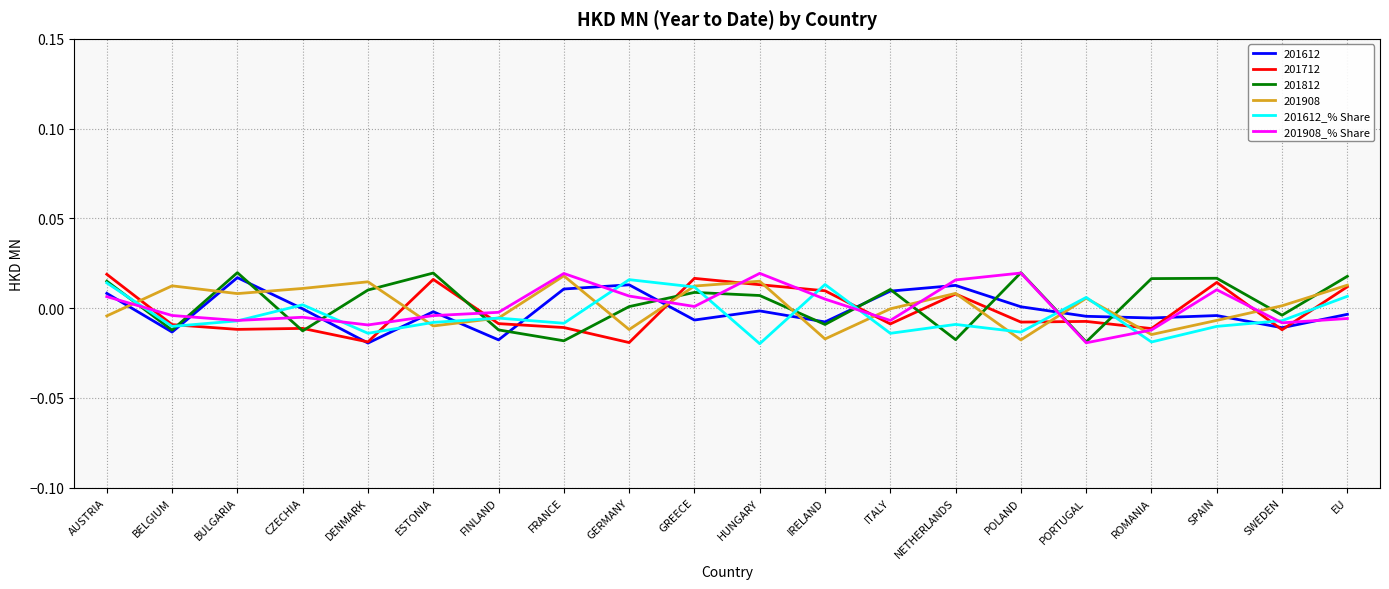

Is this an area chart (filled region under the line)?

No